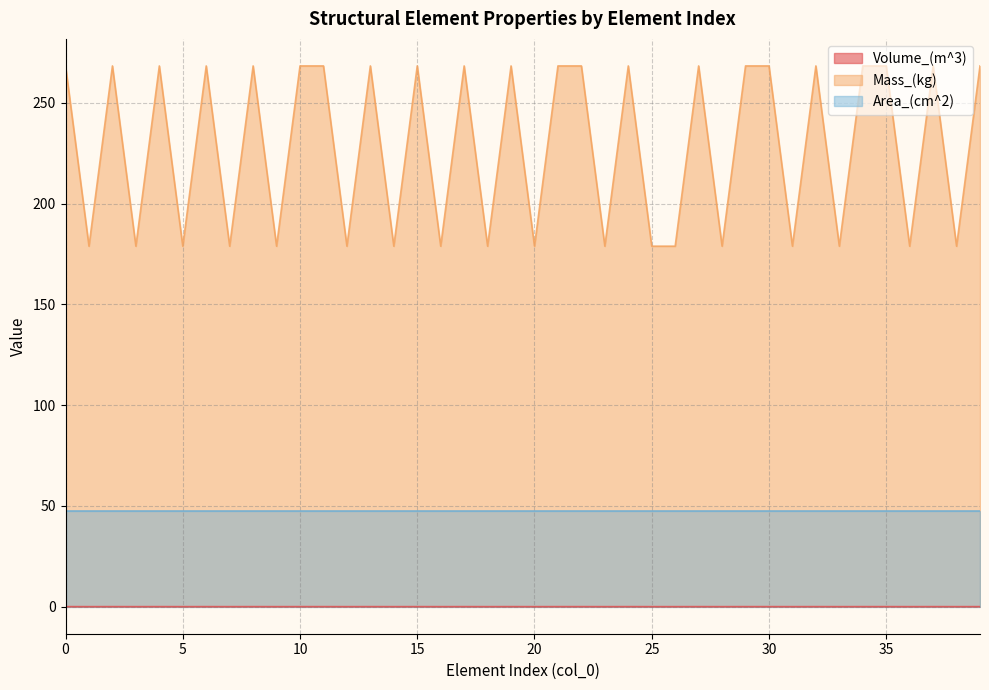

True or false: Area_(cm^2) and Mass_(kg) intersect in this chart.

False